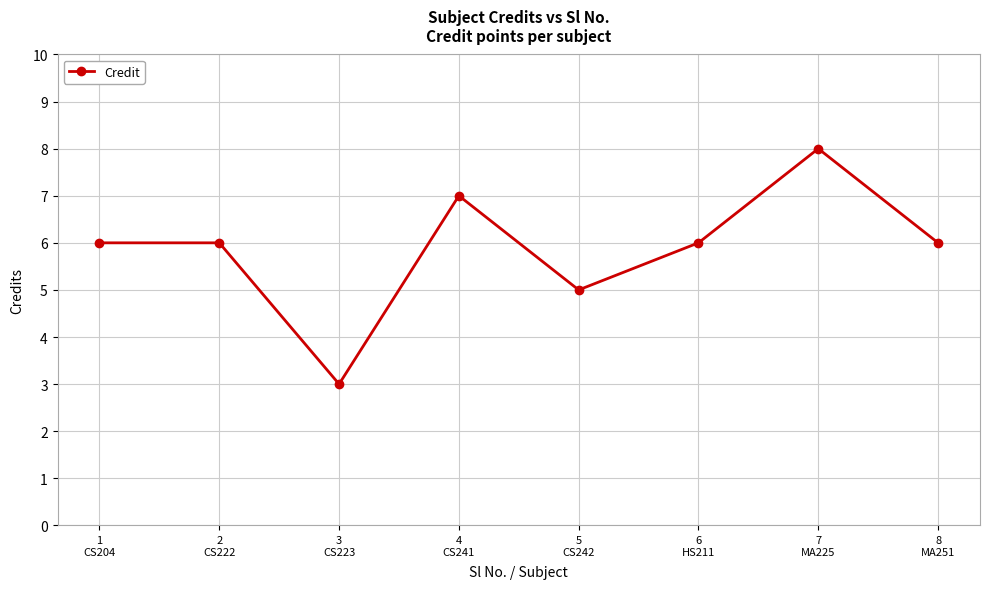

What is the difference between the maximum and minimum values?

5